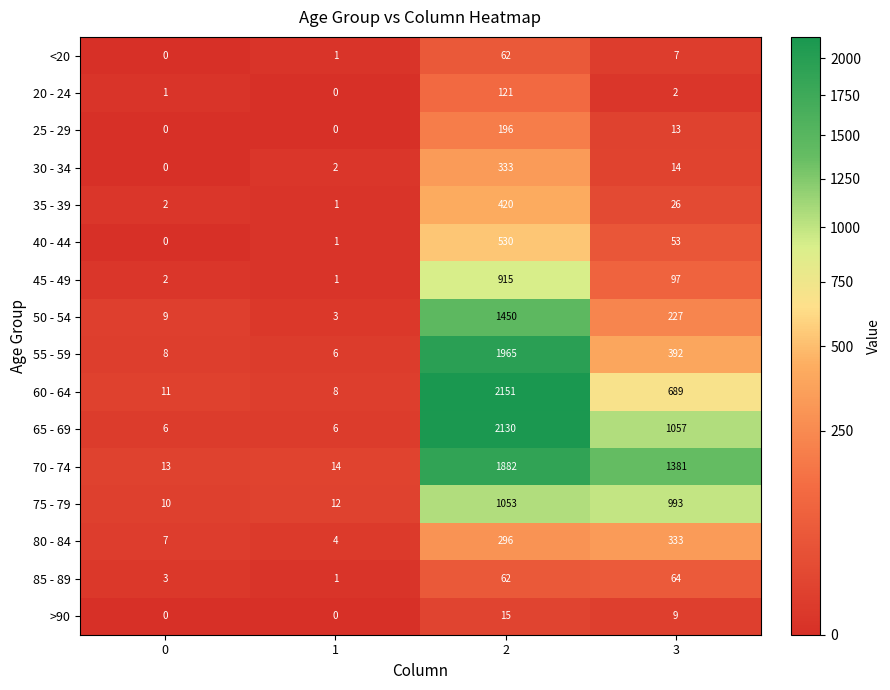

How many distinct data groups are displayed?

16